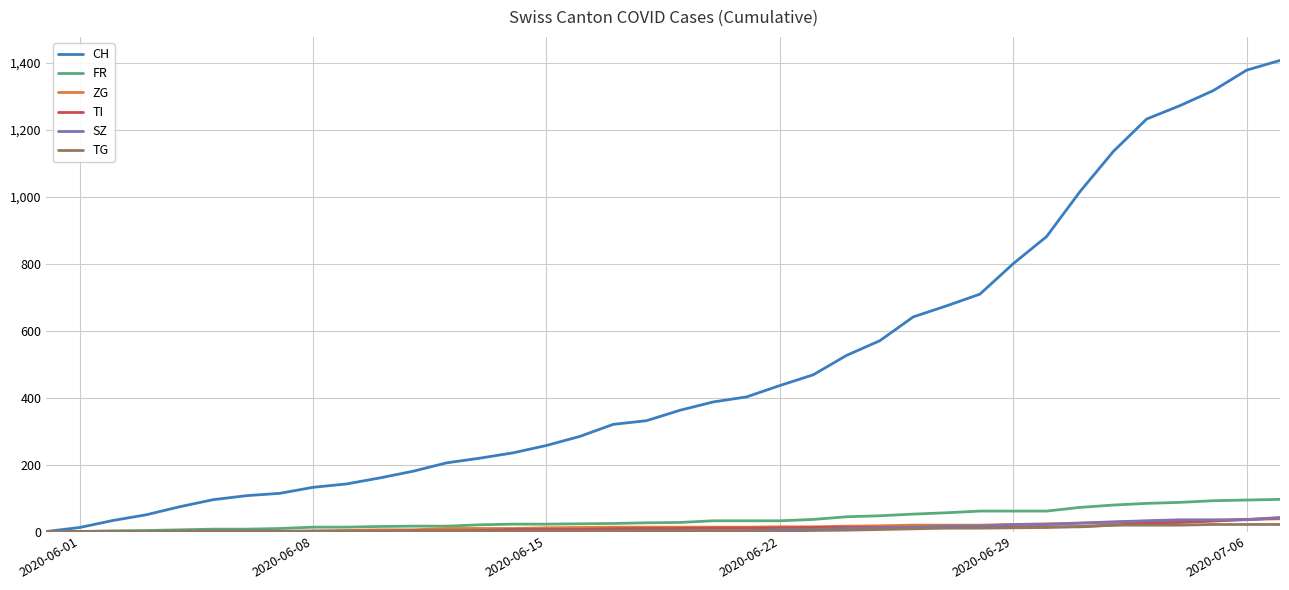

What is the greatest value displayed?

1407